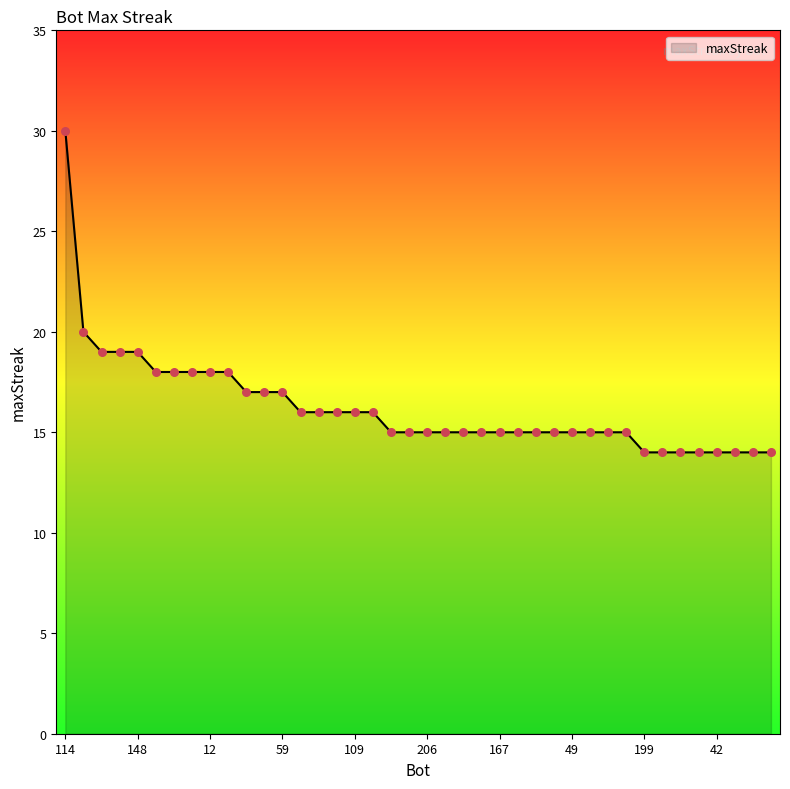

What is the smallest value displayed?

14